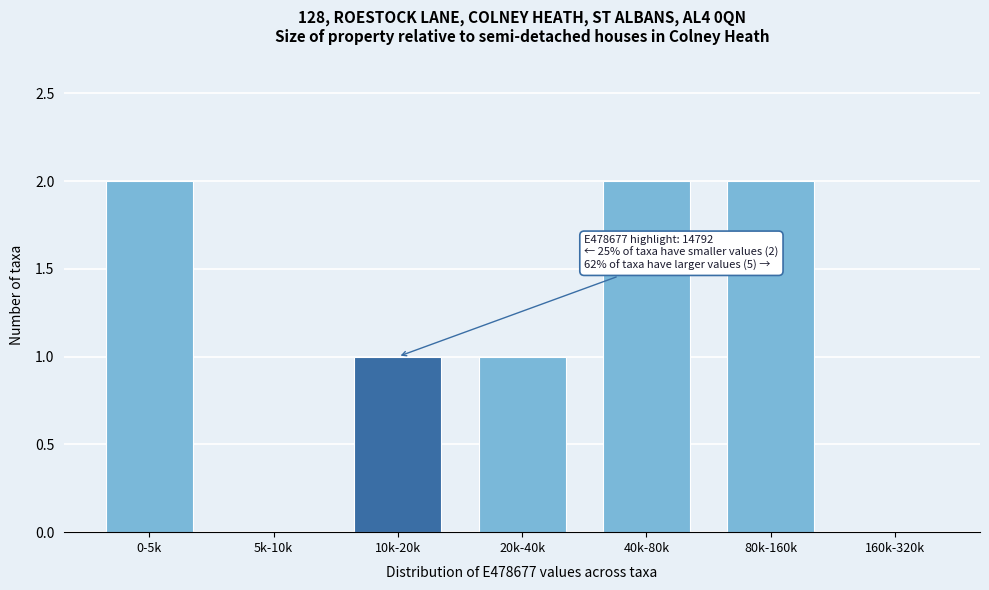

Reading right to left, transcribe all the data shown in this chart.

160k-320k=0	80k-160k=2	40k-80k=2	20k-40k=1	10k-20k=1	5k-10k=0	0-5k=2